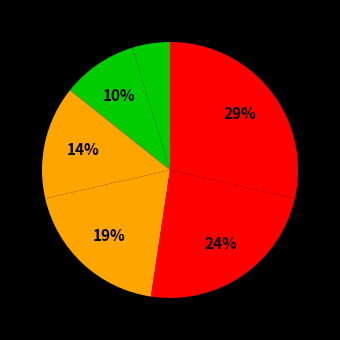

How many segments does this pie chart have?

6